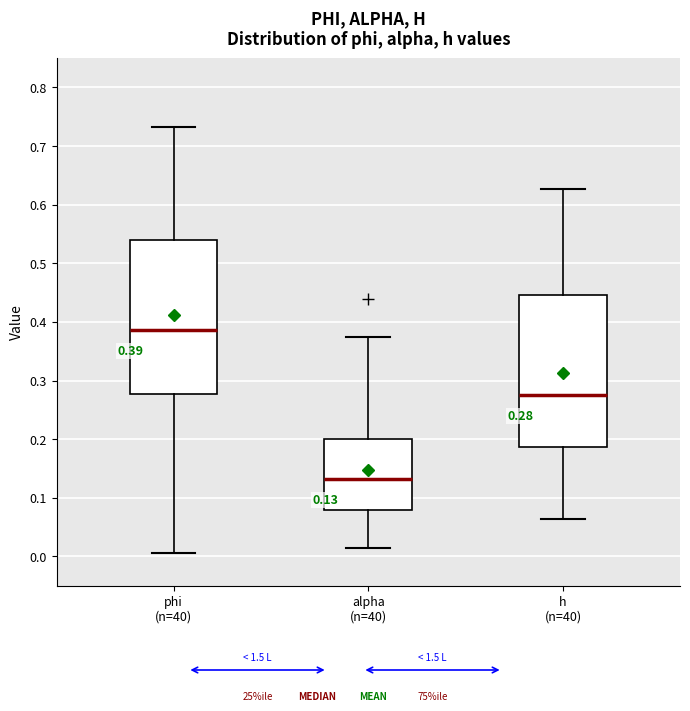

Which box has the lowest median line?

alpha (n=40)